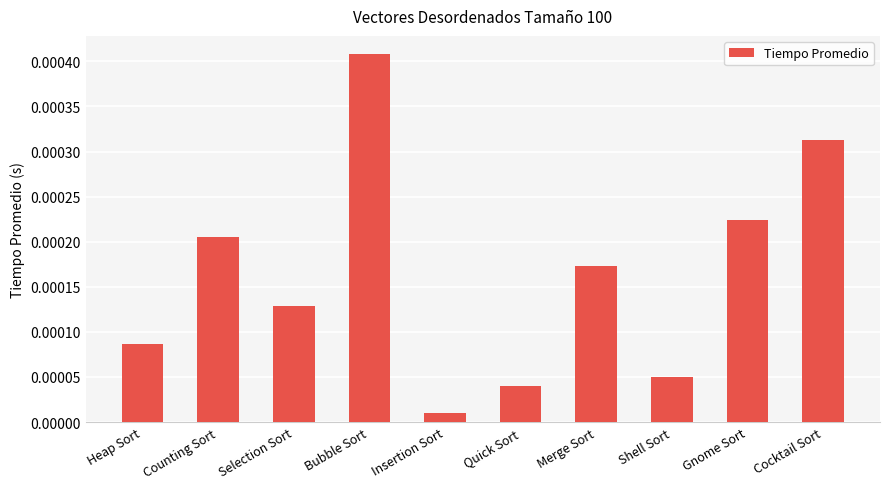

Where is the data nearest to the value 0?

Insertion Sort